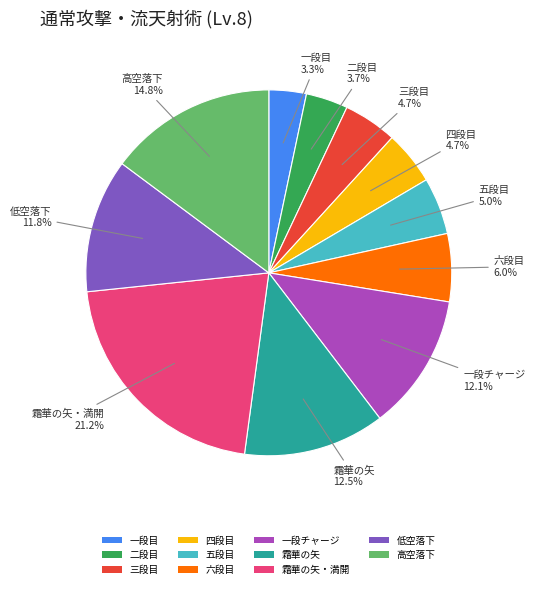

To the nearest percent, what portion does 四段目 represent?

5%